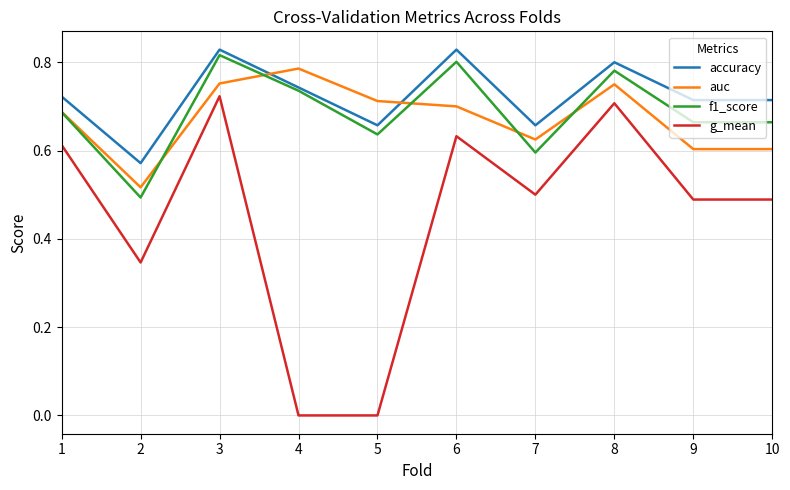

How many categories are shown in the chart?

10